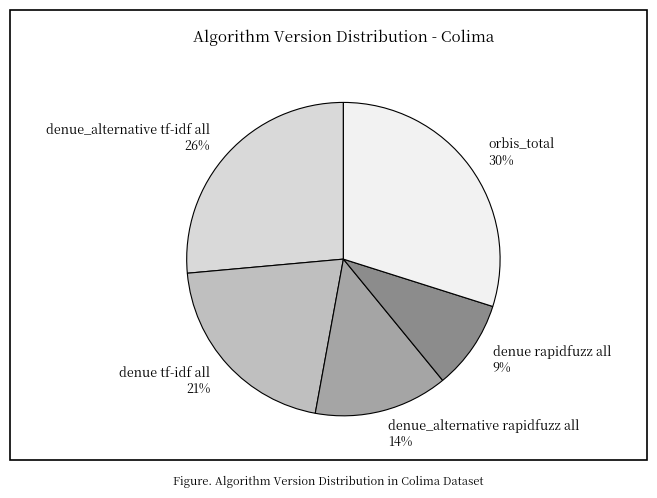

Does any single category account for the majority?

No